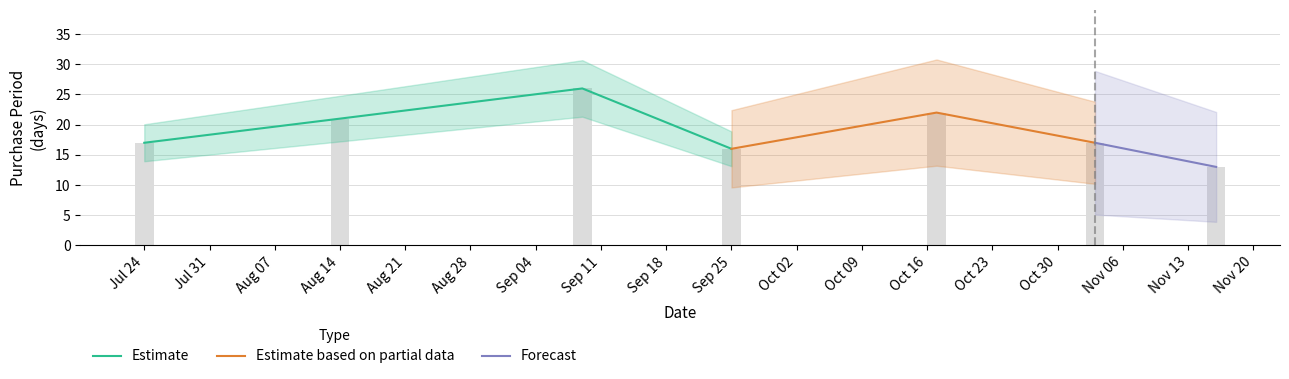

What is the change in value from 2017-09-09 to 2017-10-17?

-4